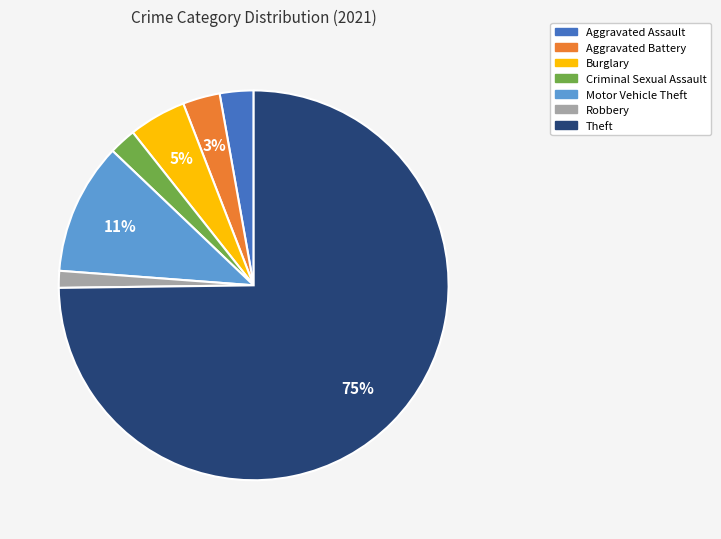

Which slice is the largest?

Theft